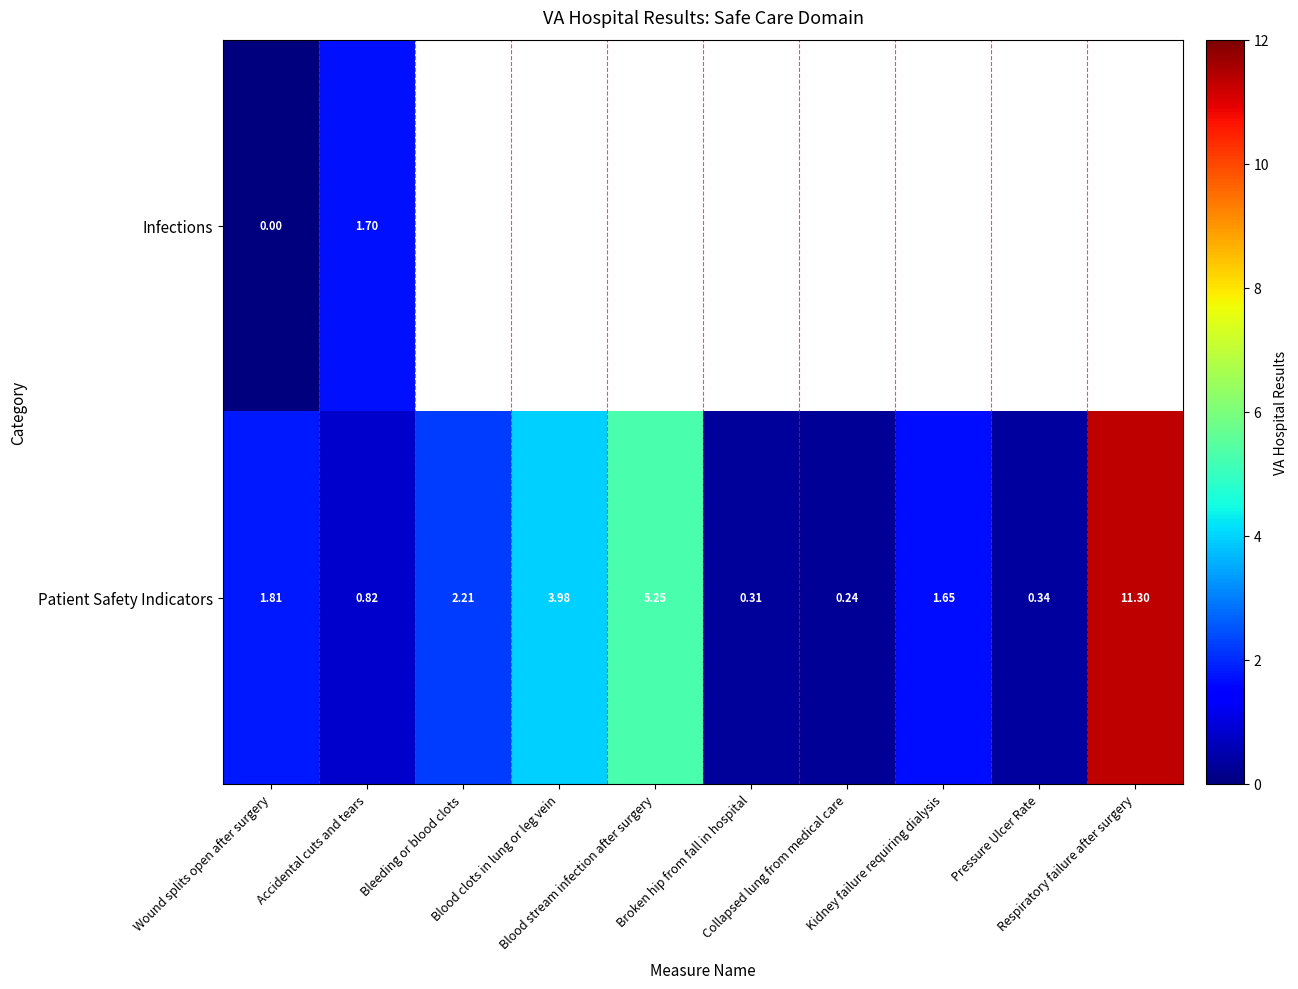

Rank the series by their maximum value, from highest to lowest.

Patient Safety Indicators, Infections